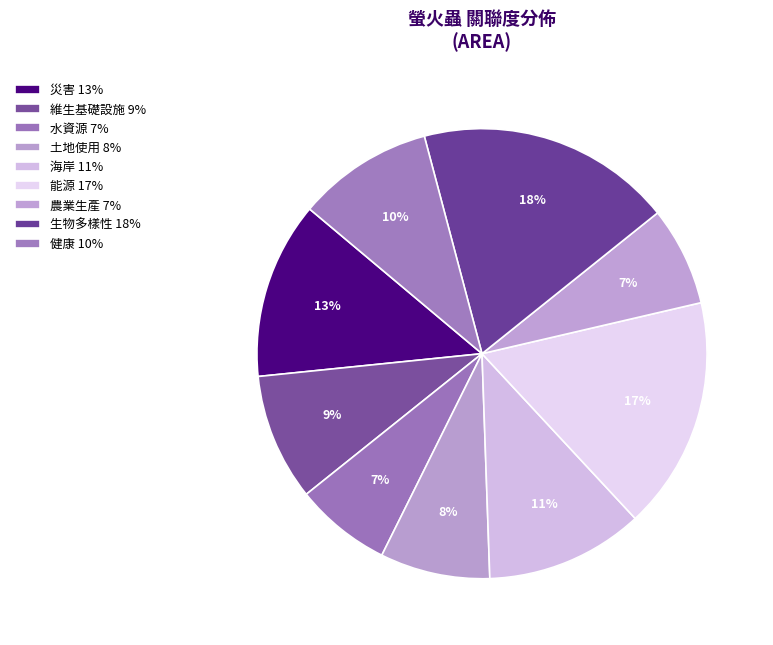

Is it true that 健康 is 10% of the pie?

True